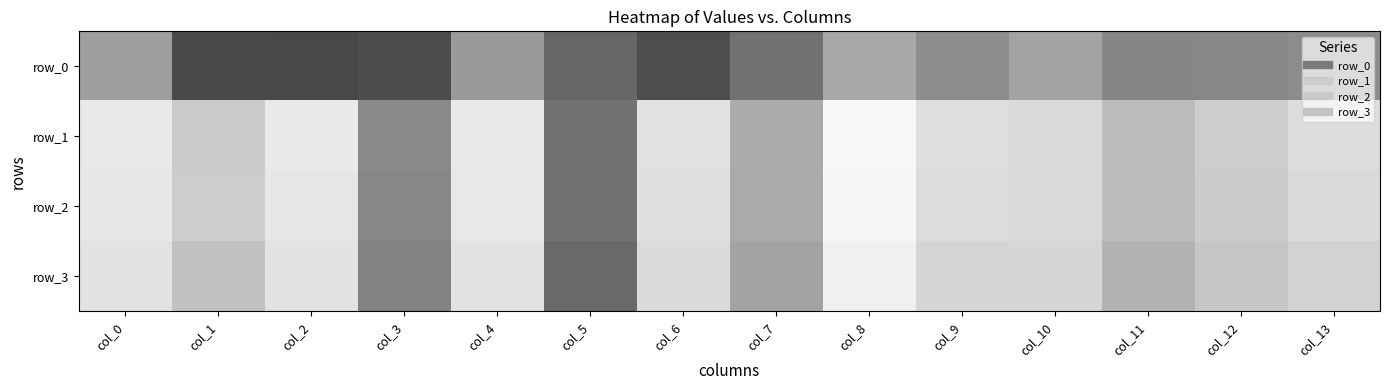

Reading left to right, extract all data points from this chart.

row_0: col_0=0.4	col_1=0.7	col_2=0.7	col_3=0.7	col_4=0.4	col_5=0.6	col_6=0.7	col_7=0.6	col_8=0.3	col_9=0.5	col_10=0.4	col_11=0.5	col_12=0.5	col_13=0.5
row_1: col_0=0.1	col_1=0.2	col_2=0.1	col_3=0.5	col_4=0.1	col_5=0.6	col_6=0.1	col_7=0.3	col_8=0.0	col_9=0.1	col_10=0.1	col_11=0.3	col_12=0.2	col_13=0.1
row_2: col_0=0.1	col_1=0.2	col_2=0.1	col_3=0.5	col_4=0.1	col_5=0.6	col_6=0.1	col_7=0.3	col_8=0.0	col_9=0.1	col_10=0.1	col_11=0.3	col_12=0.2	col_13=0.1
row_3: col_0=0.1	col_1=0.2	col_2=0.1	col_3=0.5	col_4=0.1	col_5=0.6	col_6=0.1	col_7=0.4	col_8=0.1	col_9=0.2	col_10=0.2	col_11=0.3	col_12=0.2	col_13=0.2